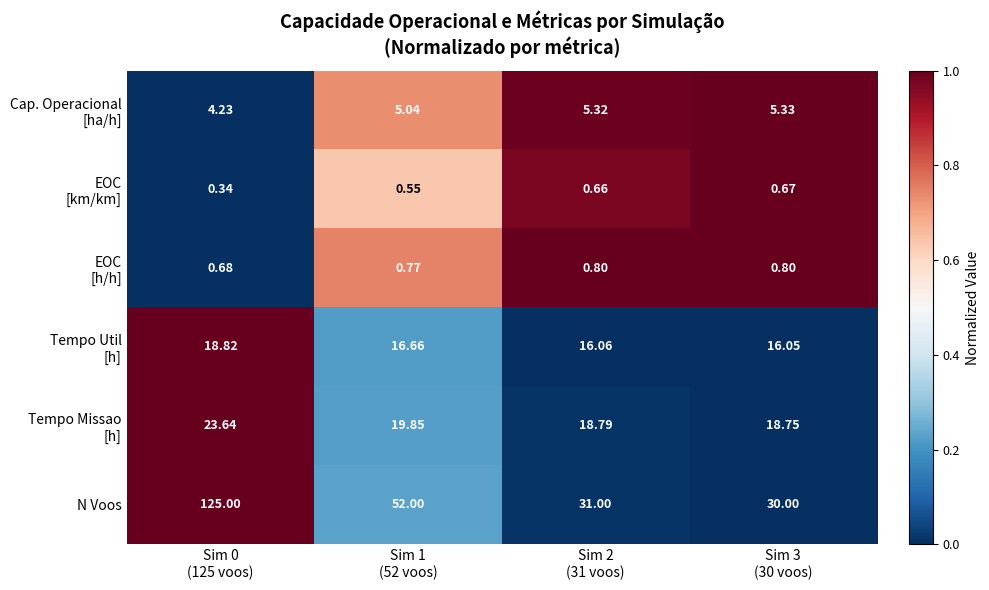

Which series has the widest spread of values?

N Voos